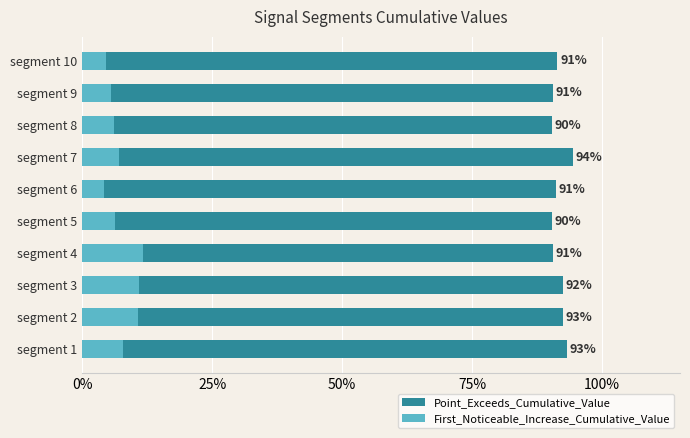

What is the difference between the highest and lowest values at segment 2?

0.8